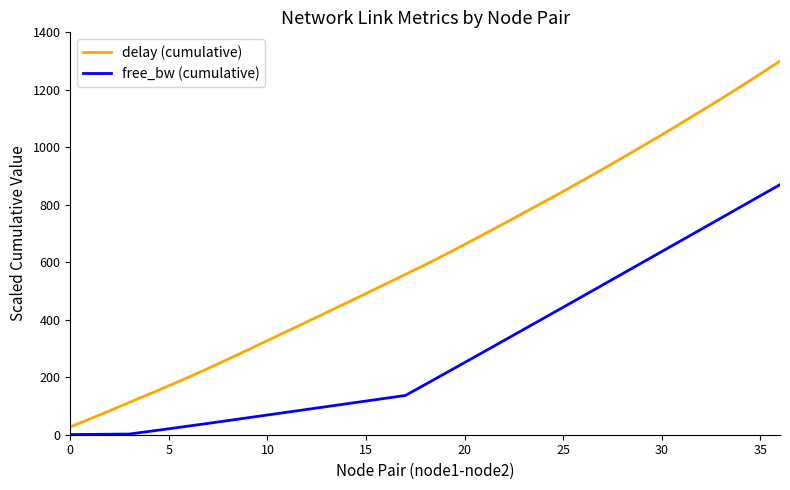

What is the maximum value shown in the chart?

1300.0